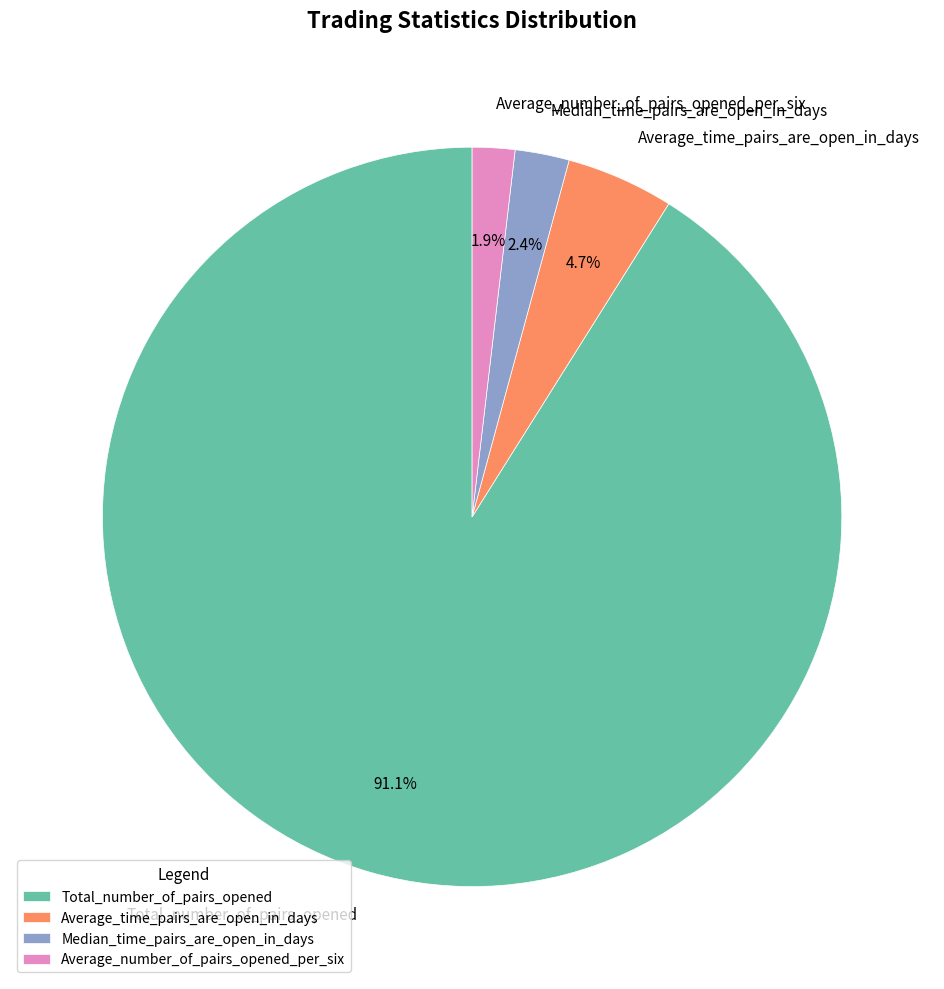

Which has a higher value, Average_time_pairs_are_open_in_days or Total_number_of_pairs_opened?

Total_number_of_pairs_opened